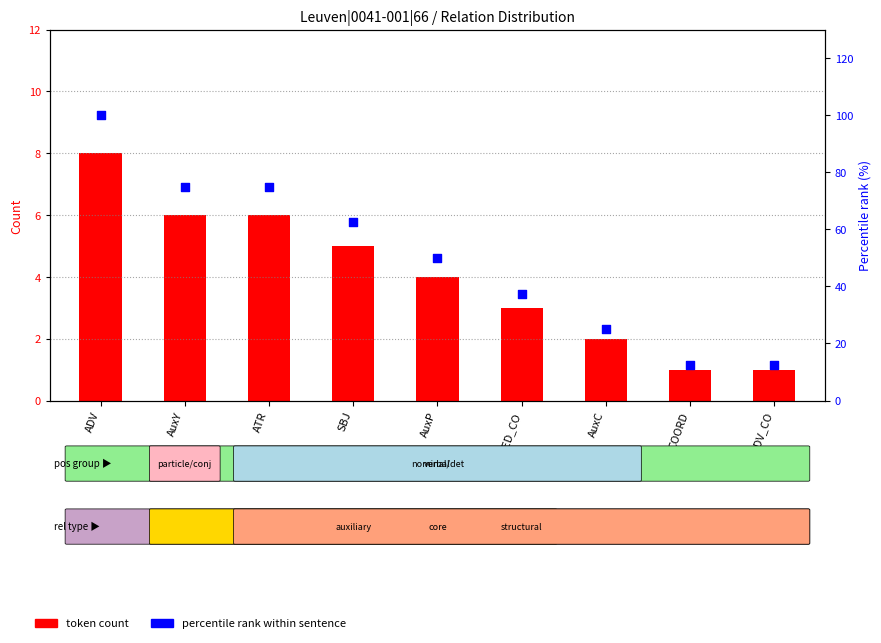

Which series reaches the minimum Y coordinate?

token count